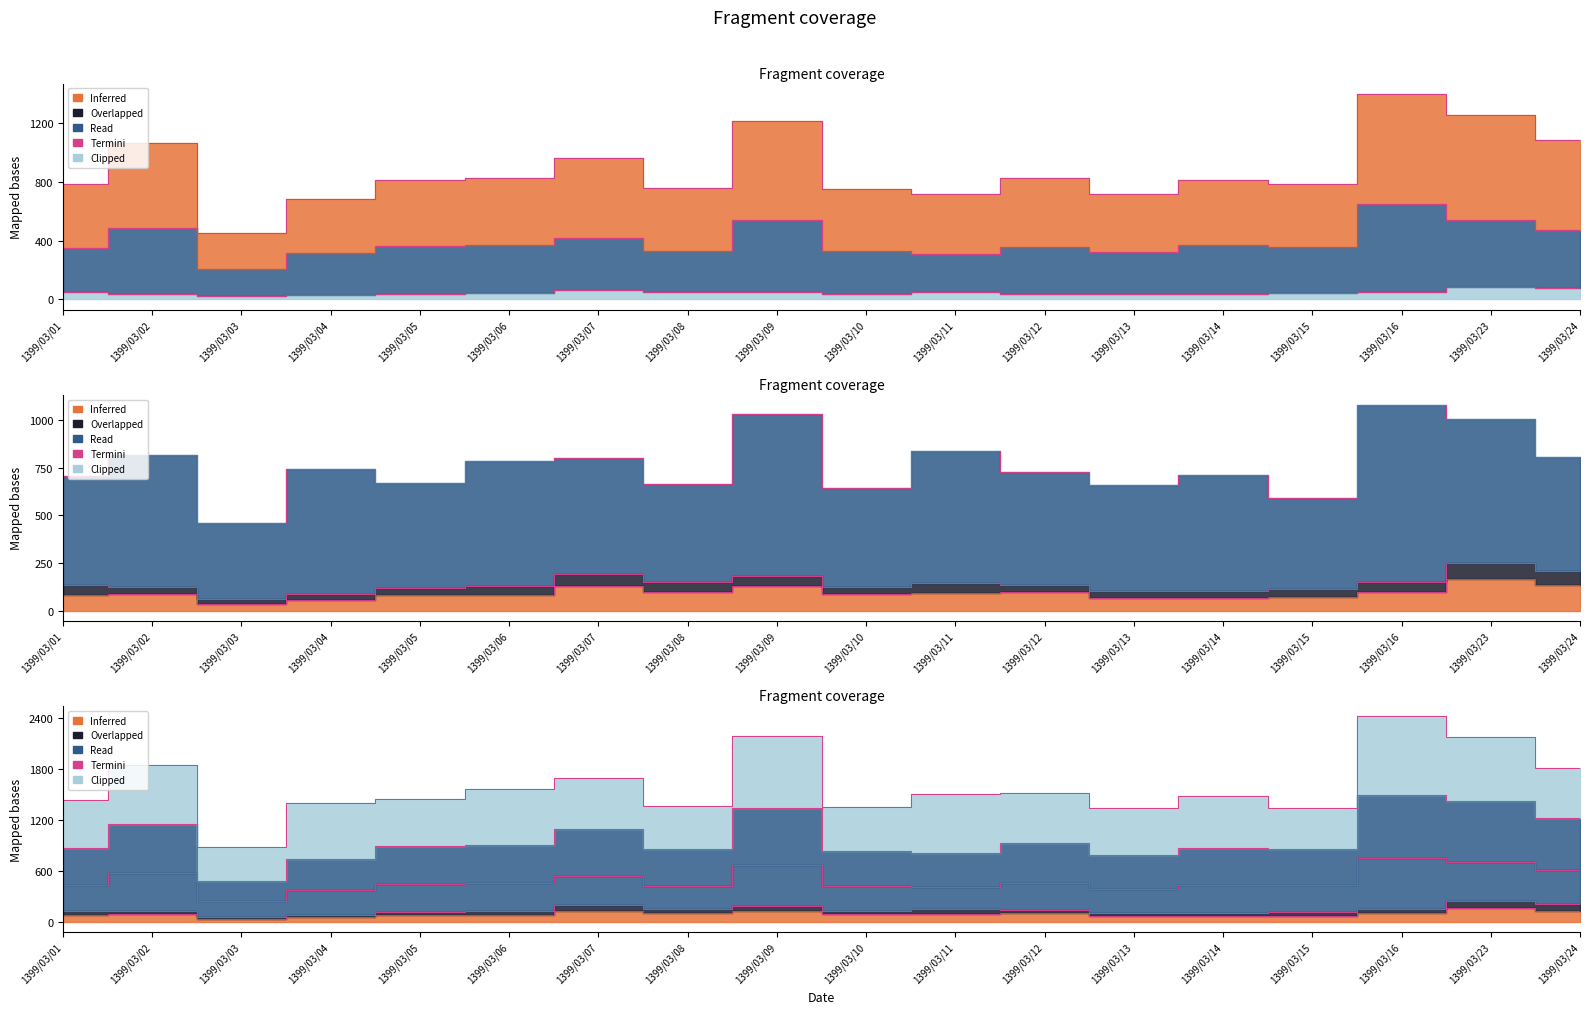

True or false: Class 3 and Class 2 cross at least once.

False